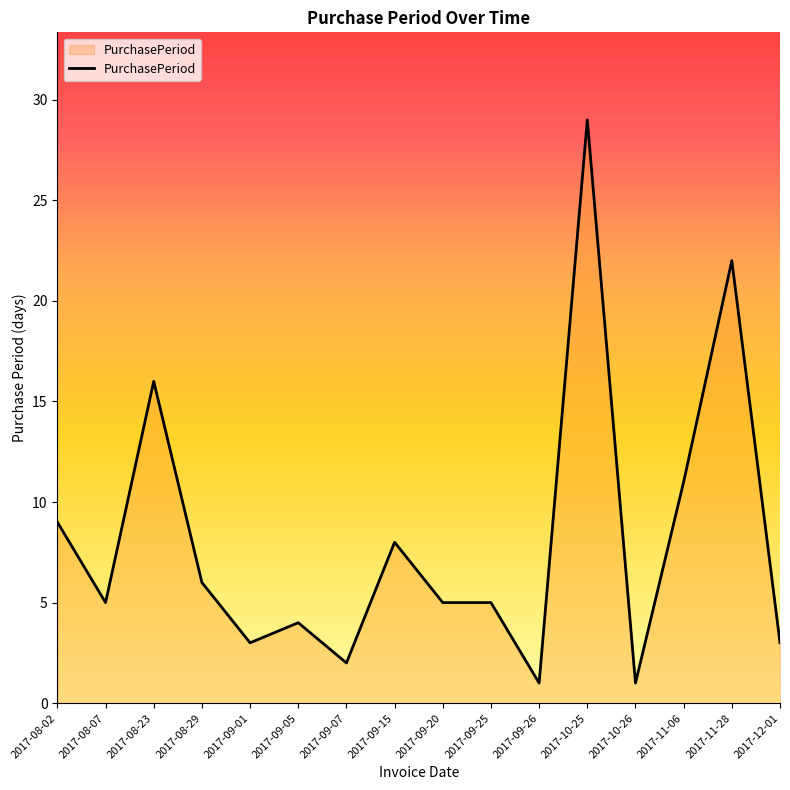

What is the greatest value displayed?

29